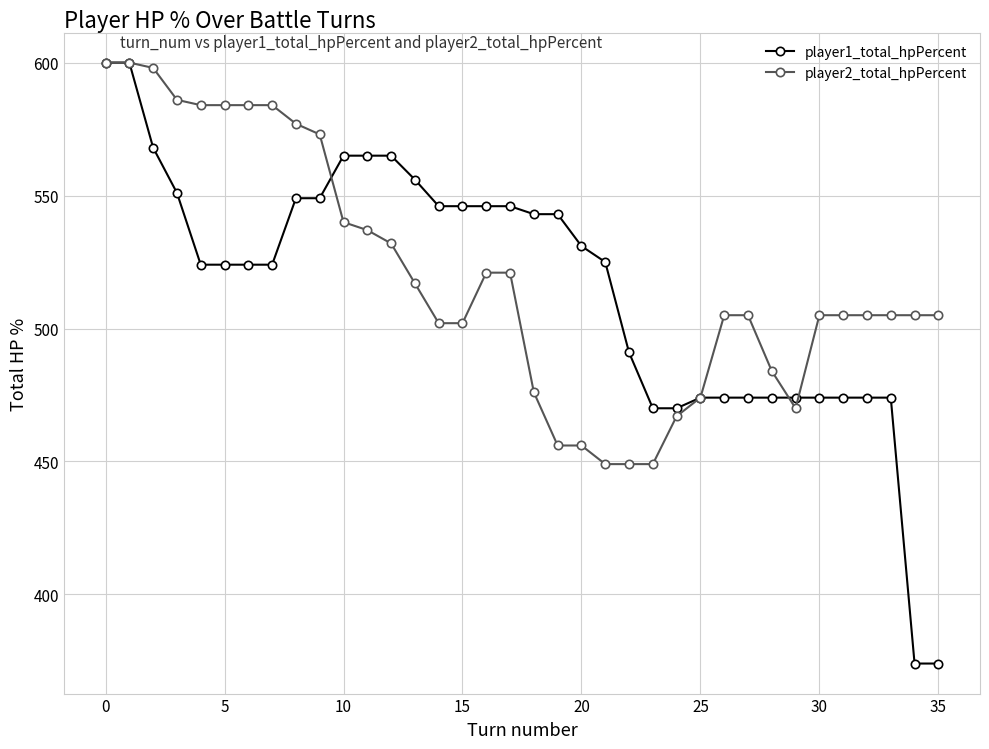

Which series has the largest range (max minus min)?

player1_total_hpPercent